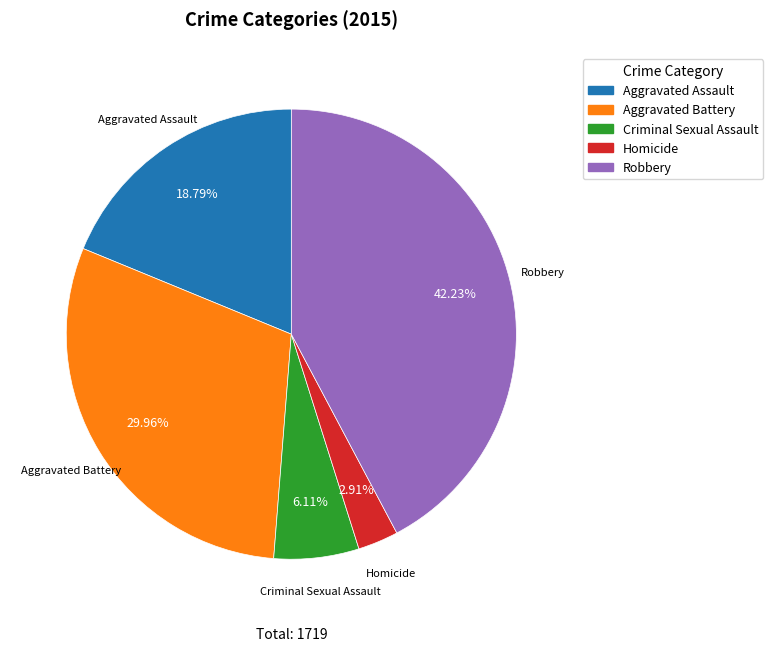

How many slices are in this pie chart?

5